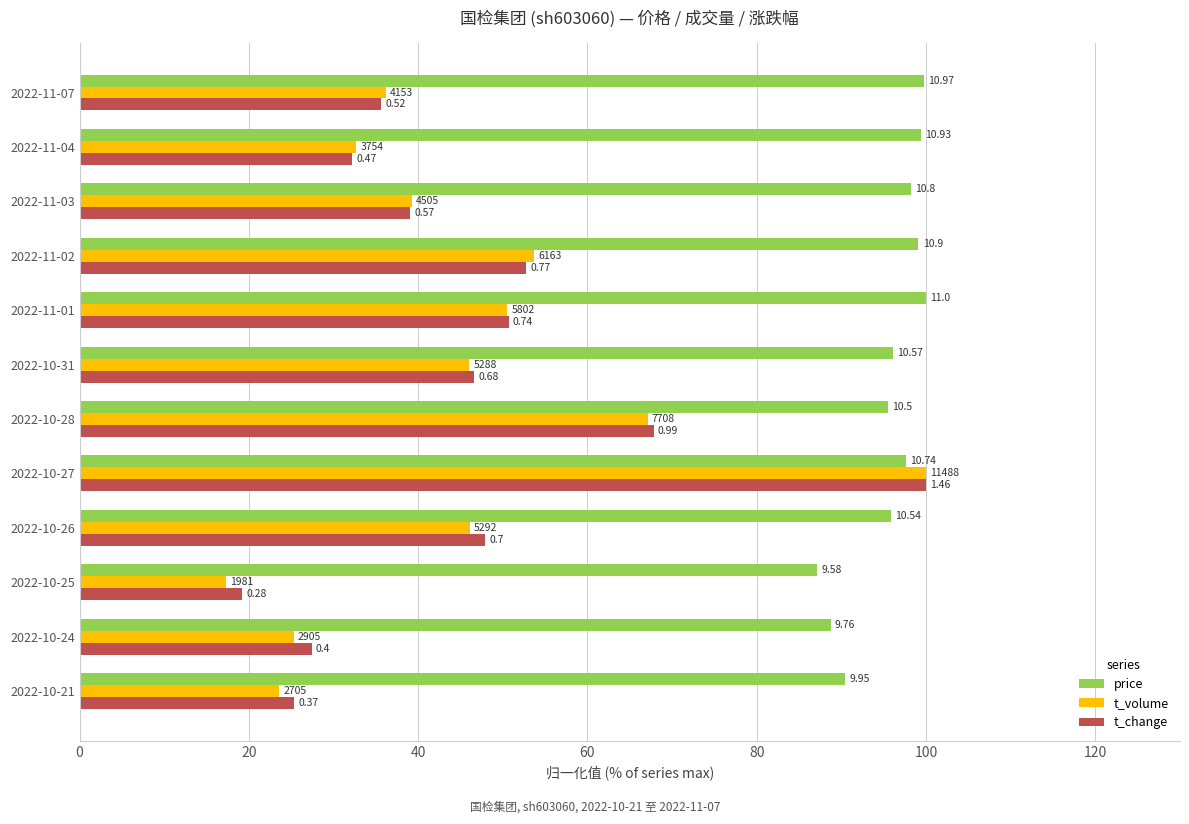

What are all the series names shown in the legend?

price, t_volume, t_change